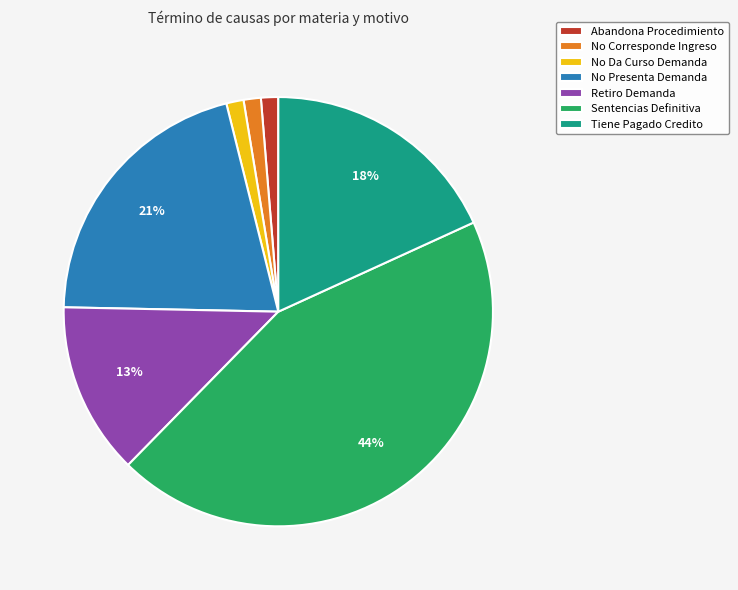

Which category has the biggest portion of the pie?

Sentencias Definitiva